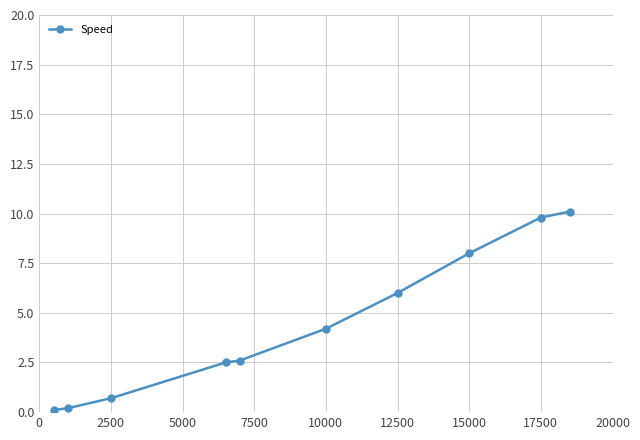

How many lines are shown in the chart?

1